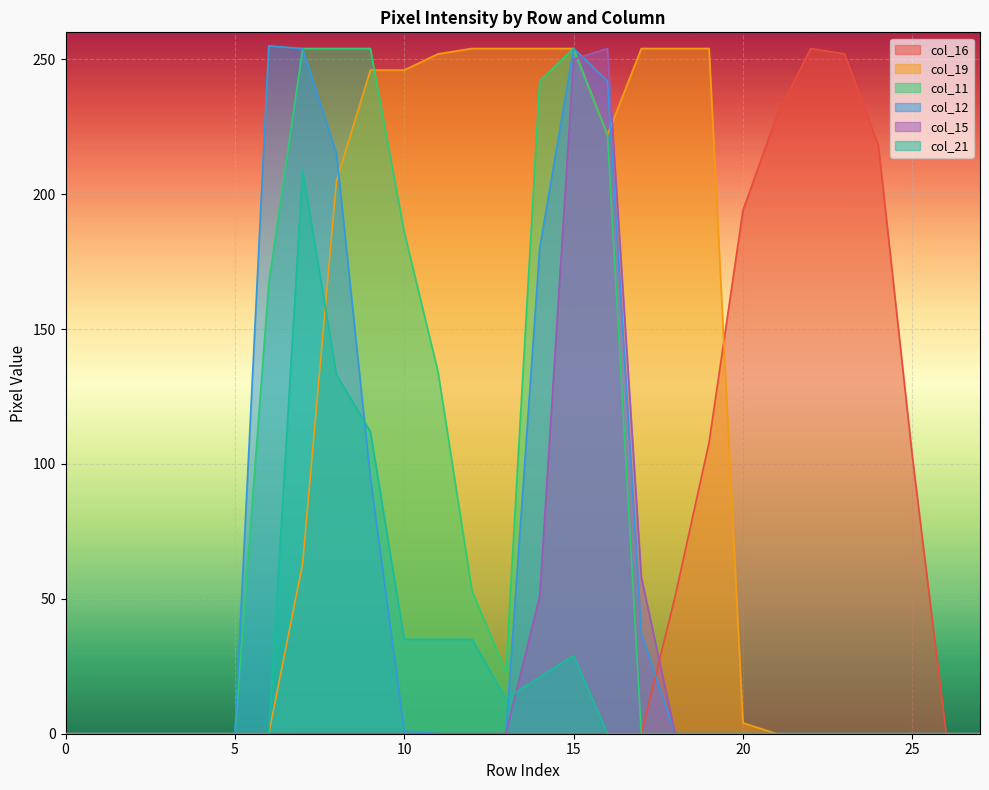

True or false: col_19 has a value of 0 at 25.

True